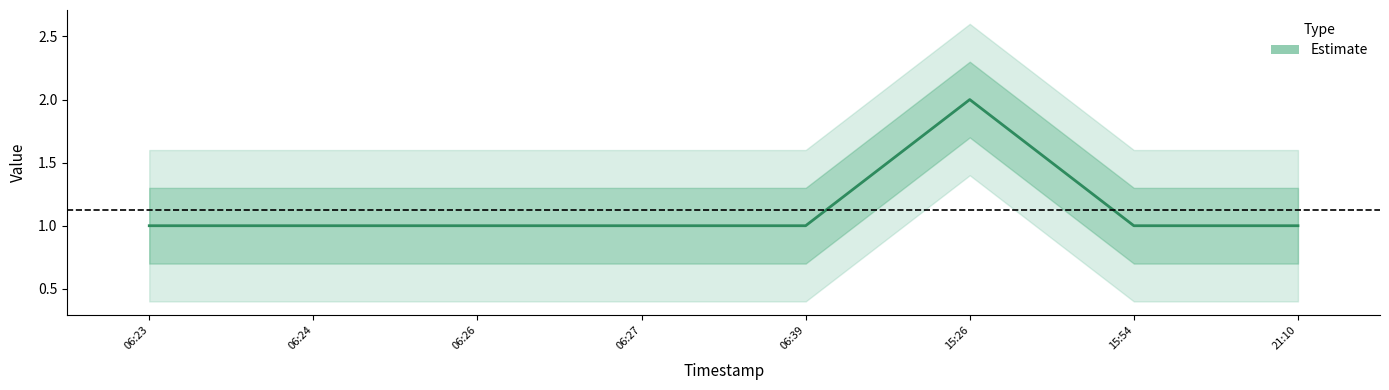

What is the average value?

1